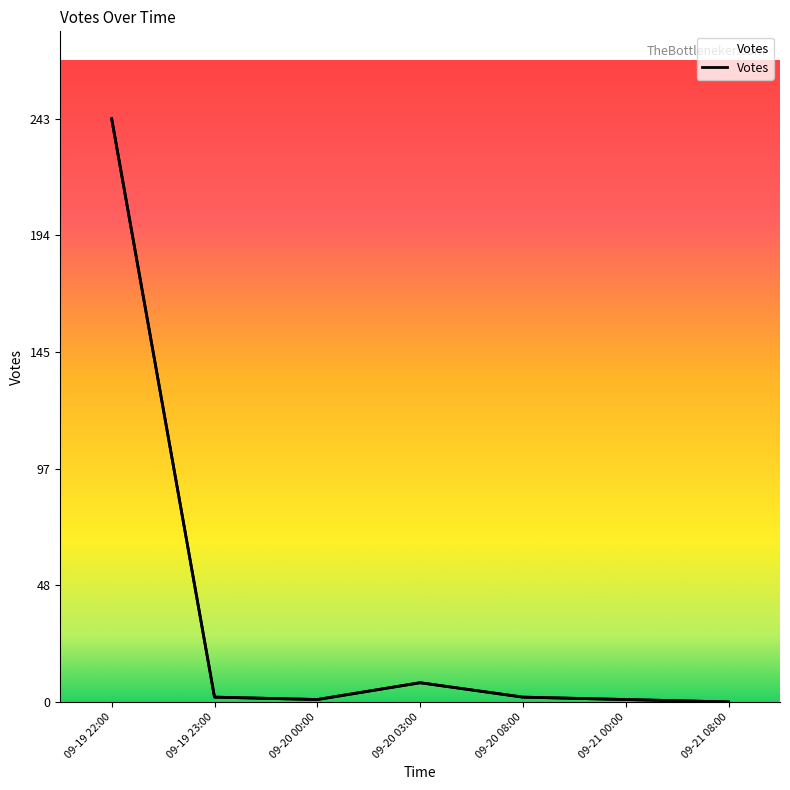

Which has a higher value, 09-20 08:00 or 09-21 00:00?

09-20 08:00